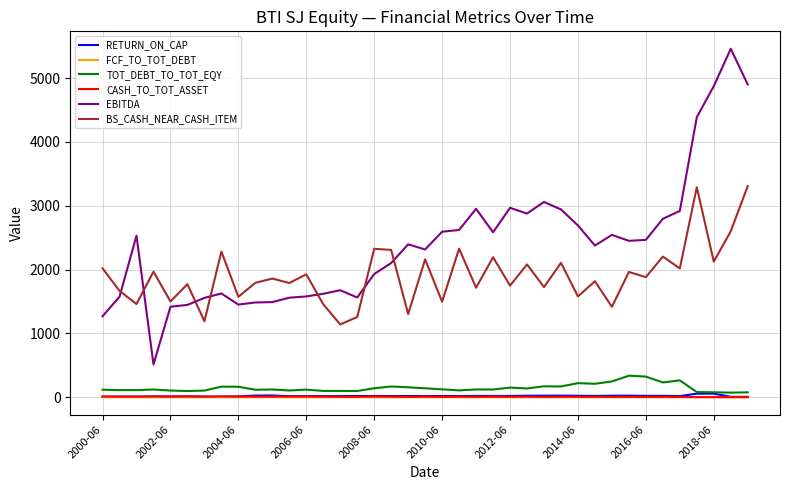

True or false: CASH_TO_TOT_ASSET and EBITDA intersect in this chart.

False